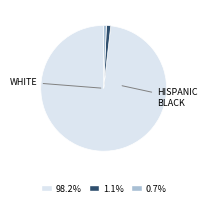

Is there a majority slice in this chart?

Yes